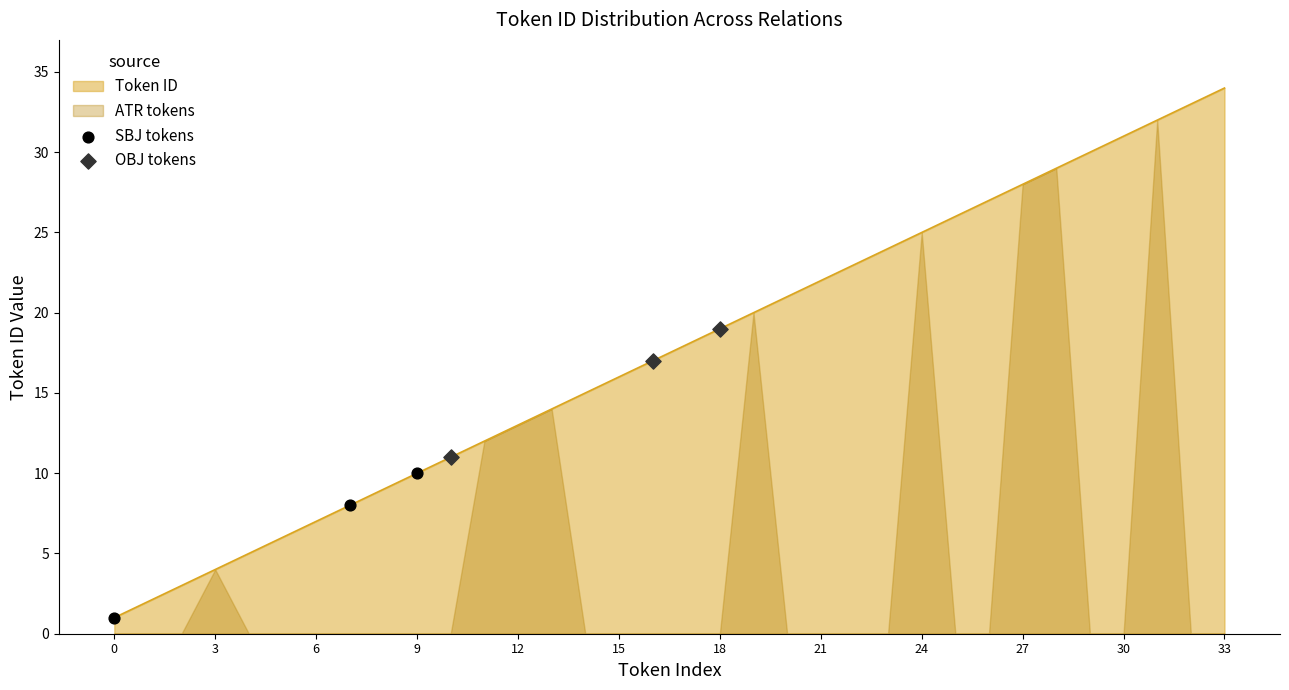

Is it true that Token ID equals 12 at 6?

False